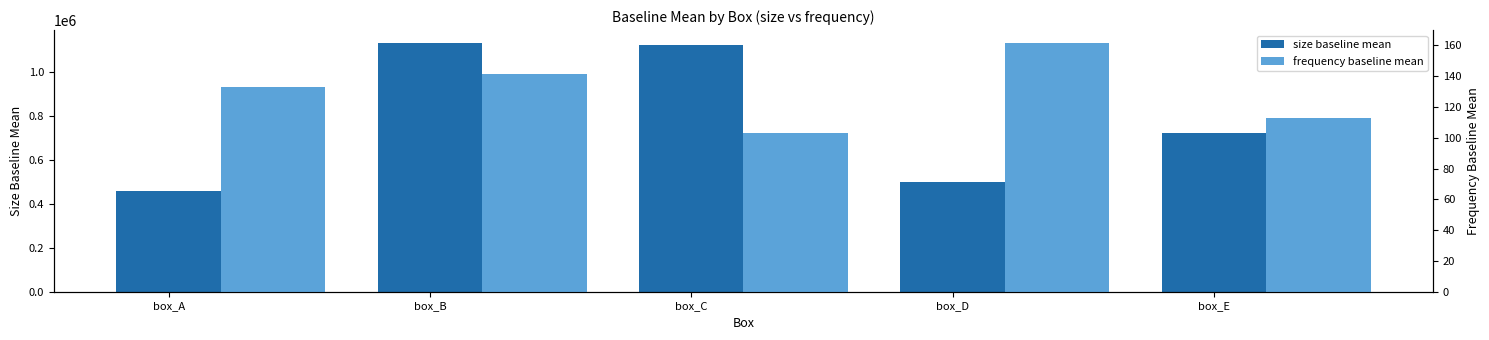

Reading left to right, list all the values displayed in this chart.

size baseline mean: box_A=460040.9	box_B=1133186.9	box_C=1120783.2	box_D=498365.6	box_E=724084.6
frequency baseline mean: box_A=132.8	box_B=141.3	box_C=103.0	box_D=161.8	box_E=112.6